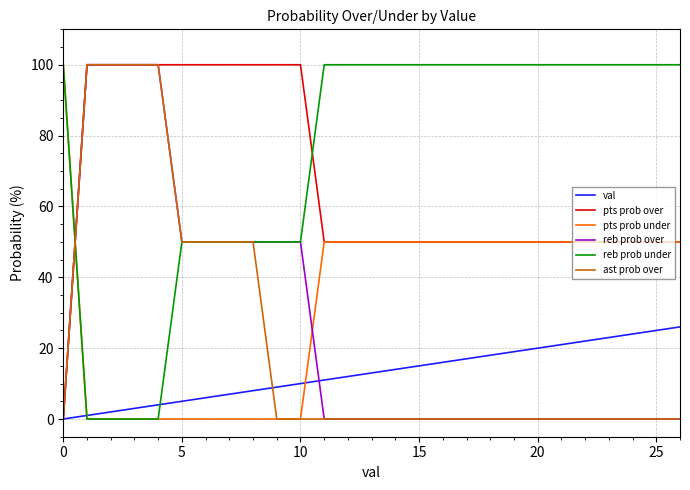

What is the highest value of the val series?

26